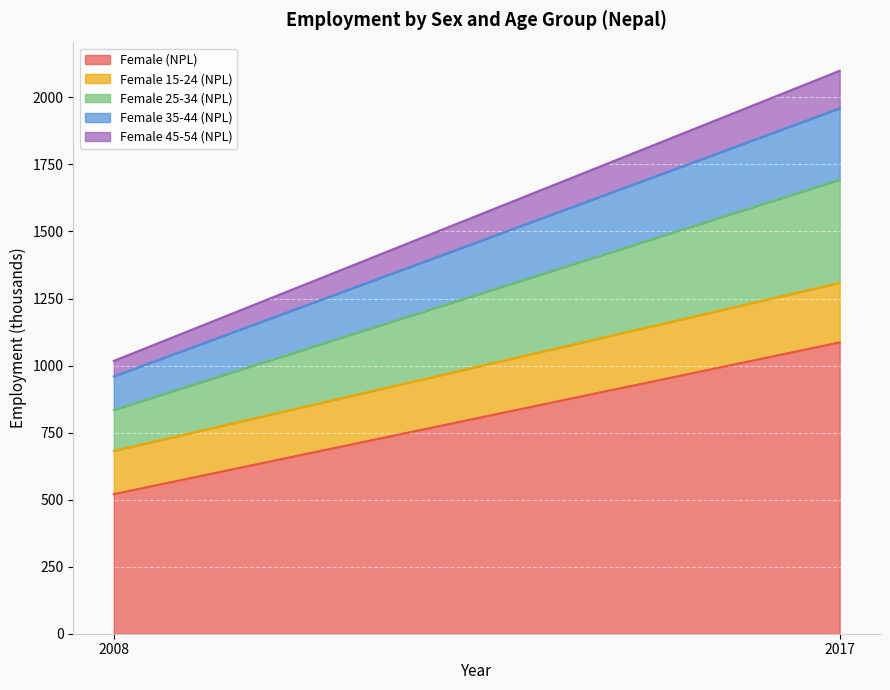

What is the average value of the Female 25-34 (NPL) series?

268.8